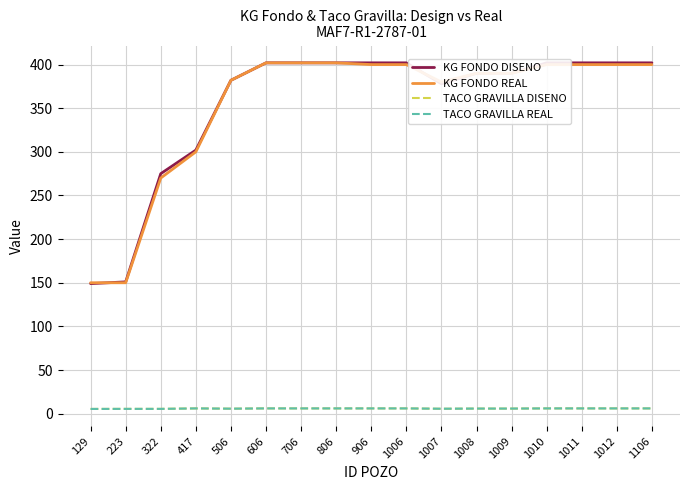

What is the sum of all TACO GRAVILLA DISENO values?

99.3